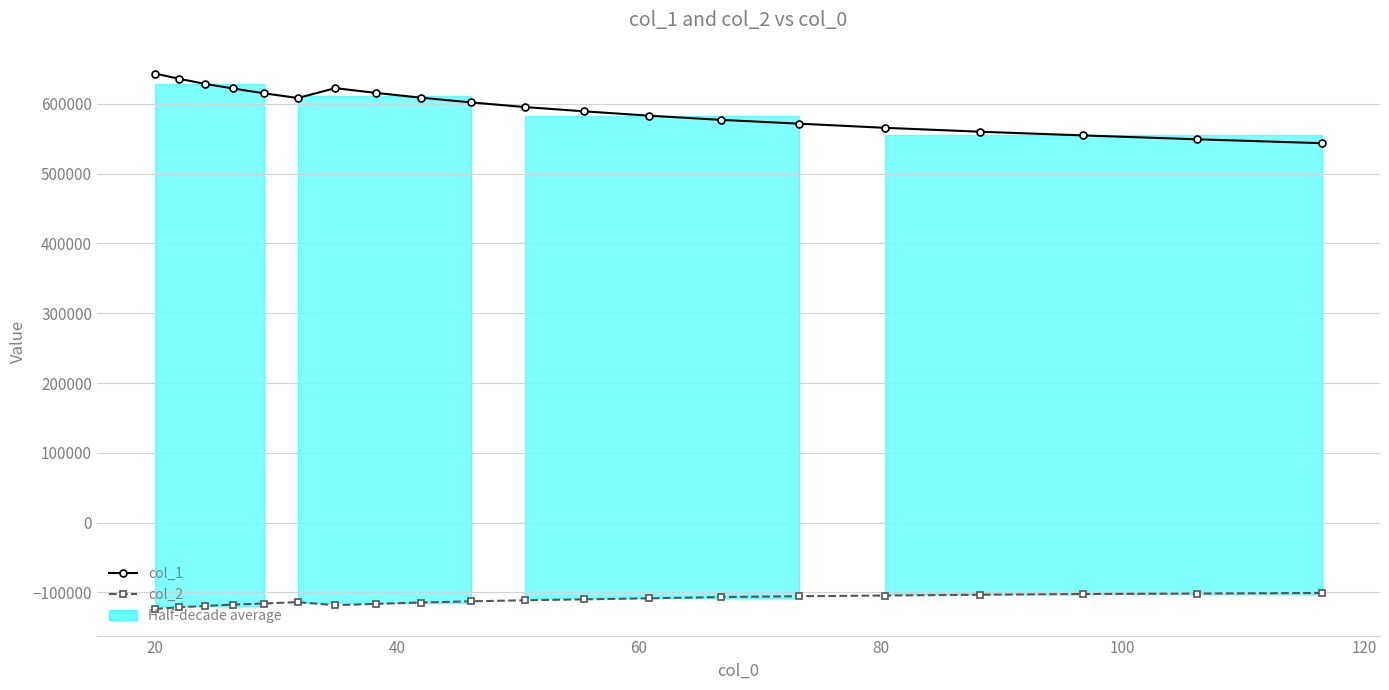

What is the difference between the maximum and second lowest values in the col_1 series?

94113.4